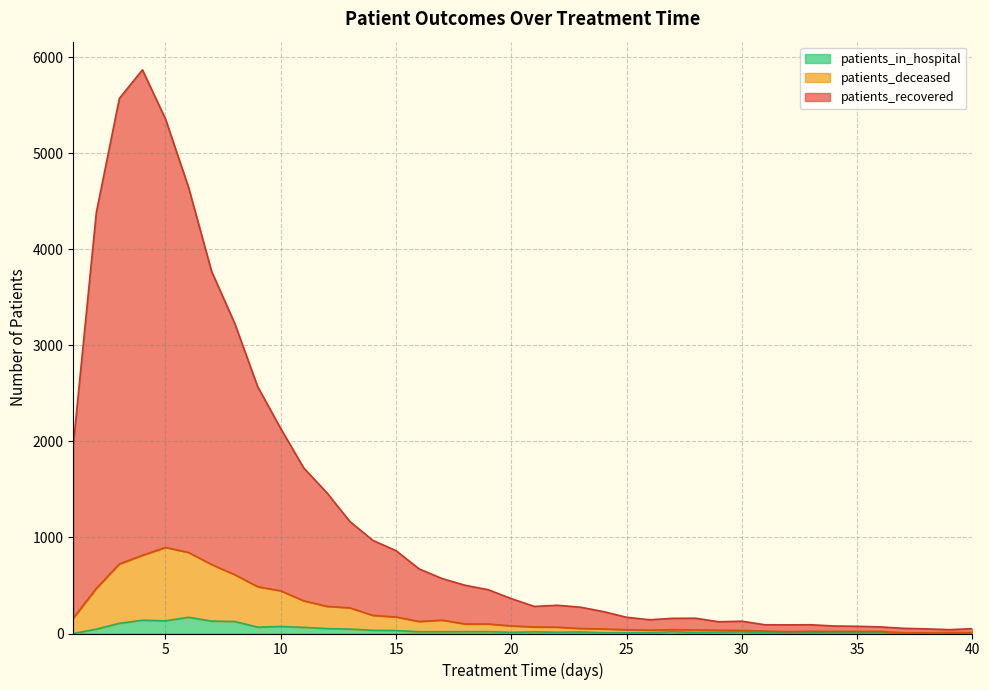

Which has a higher value, 22 or 8?

8